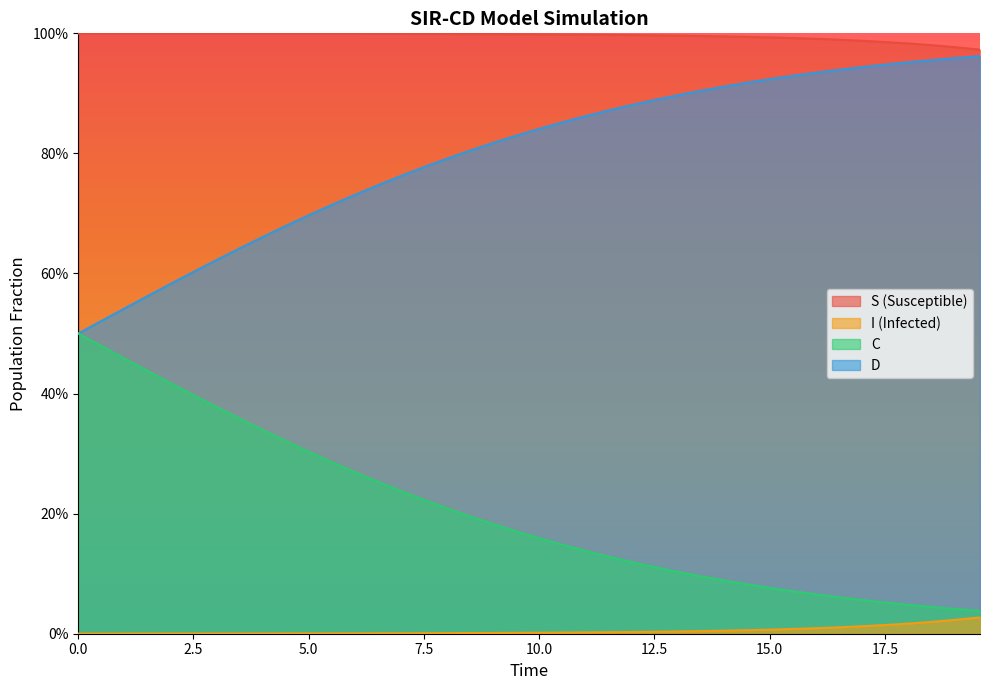

True or false: C has more than 0 interior local peaks.

False